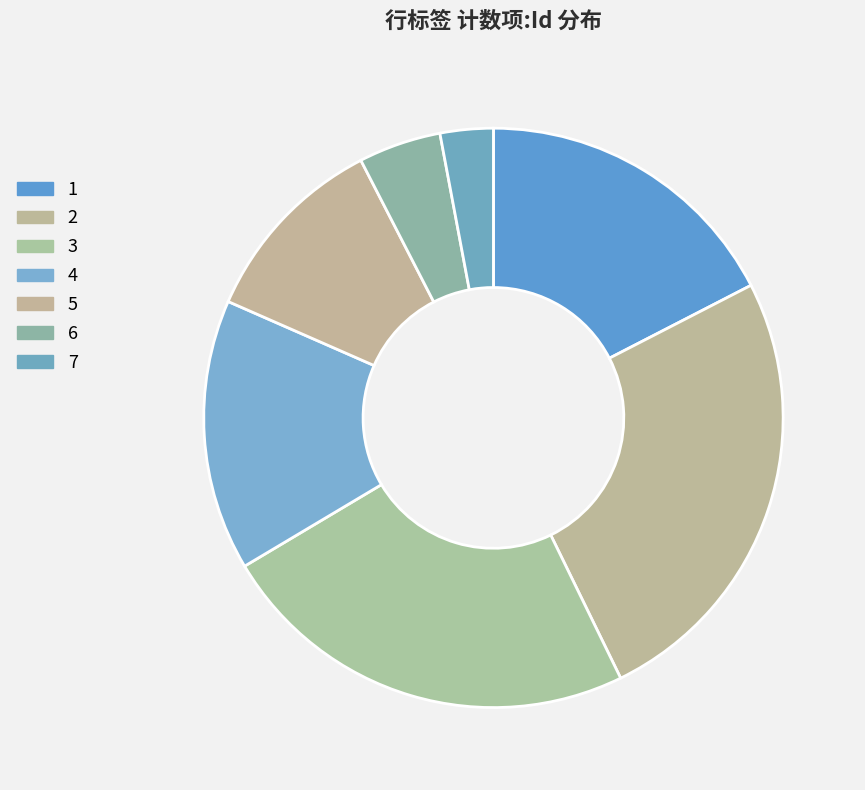

Approximately how many times larger is the value at 2 compared to 6?

5.5